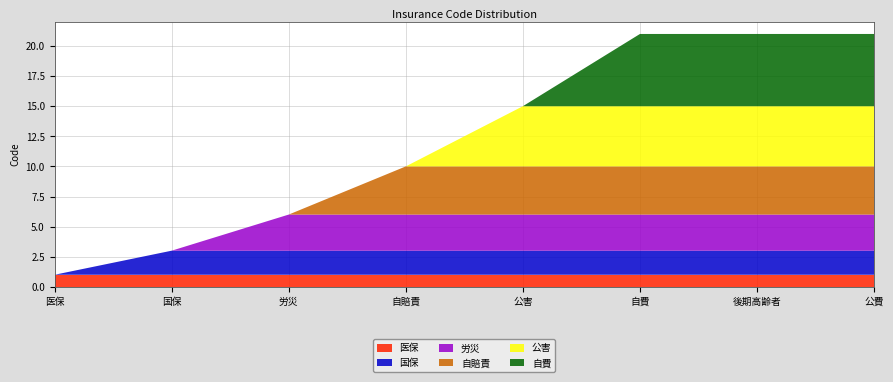

Reading right to left, transcribe all the data shown in this chart.

医保: 1	1	1	1	1	1	1	1
国保: 2	2	2	2	2	2	2	0
労災: 3	3	3	3	3	3	0	0
自賠責: 4	4	4	4	4	0	0	0
公害: 5	5	5	5	0	0	0	0
自費: 6	6	6	0	0	0	0	0